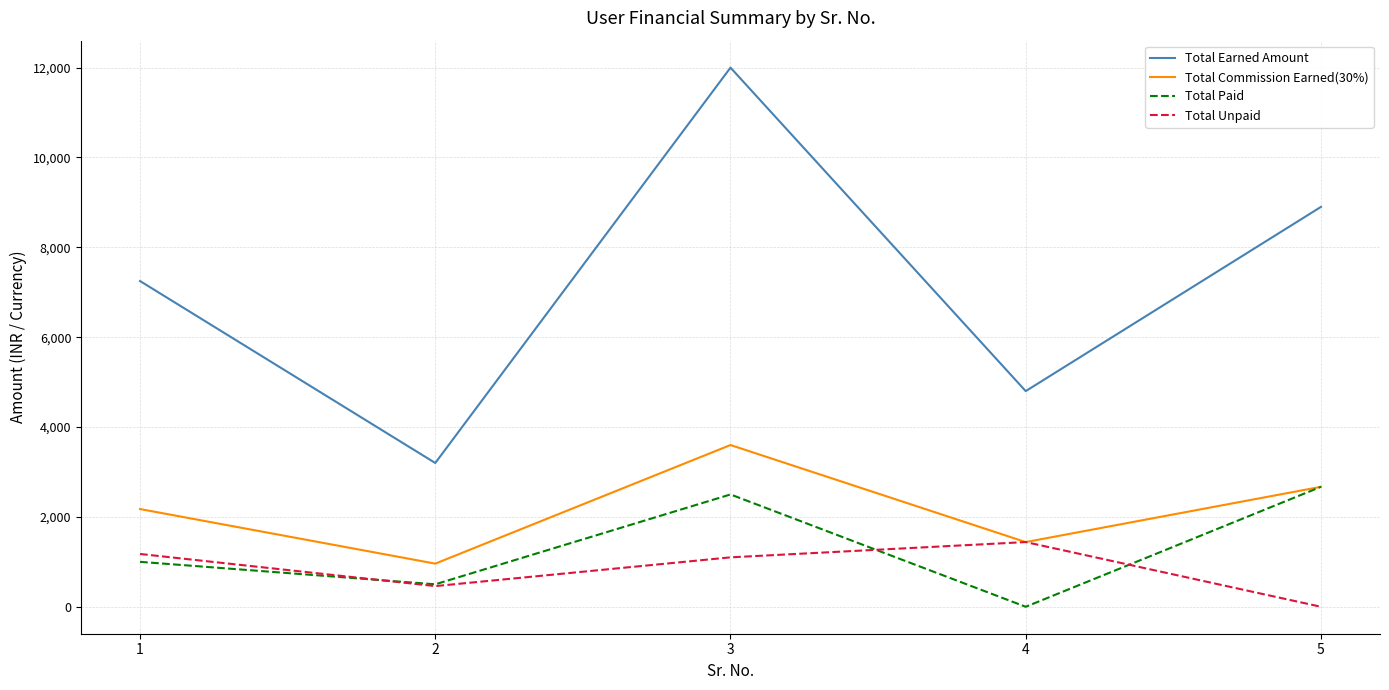

Rank the series by their maximum value, from lowest to highest.

Total Unpaid, Total Paid, Total Commission Earned(30%), Total Earned Amount